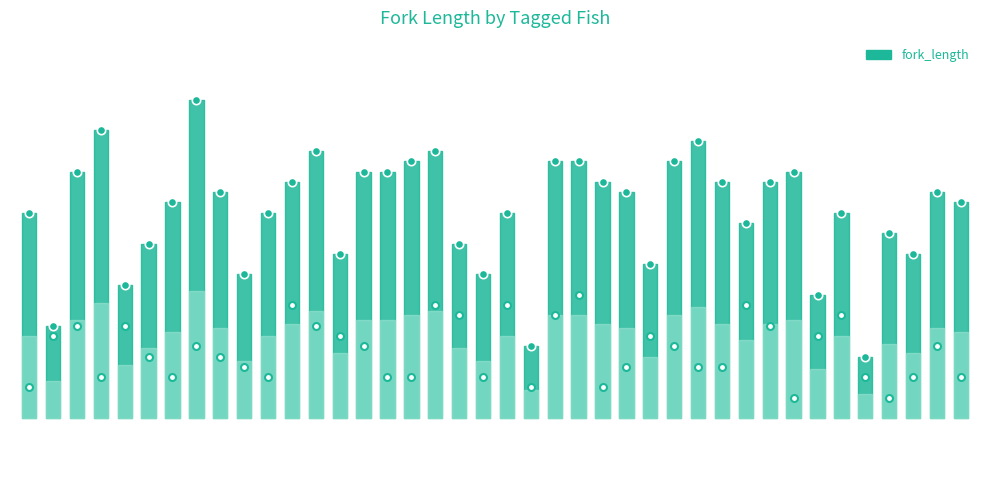

Reading left to right, transcribe all the data shown in this chart.

700	590	740	780	630	670	710	810	720	640	700	730	760	660	740	740	750	760	670	640	700	570	750	750	730	720	650	750	770	730	690	730	740	620	700	560	680	660	720	710